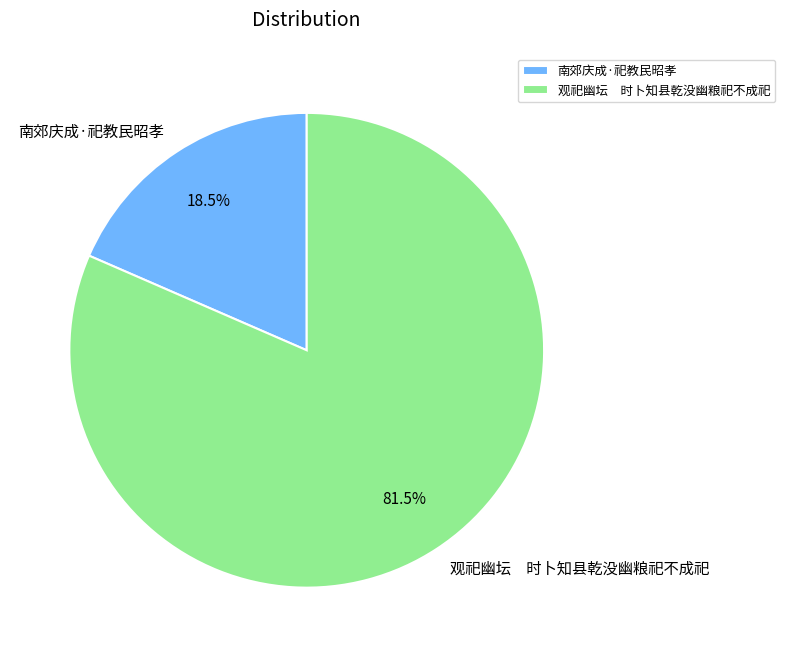

Between 南郊庆成·祀教民昭孝 and 观祀幽坛 时卜知县乾没幽粮祀不成祀, which is larger?

观祀幽坛 时卜知县乾没幽粮祀不成祀